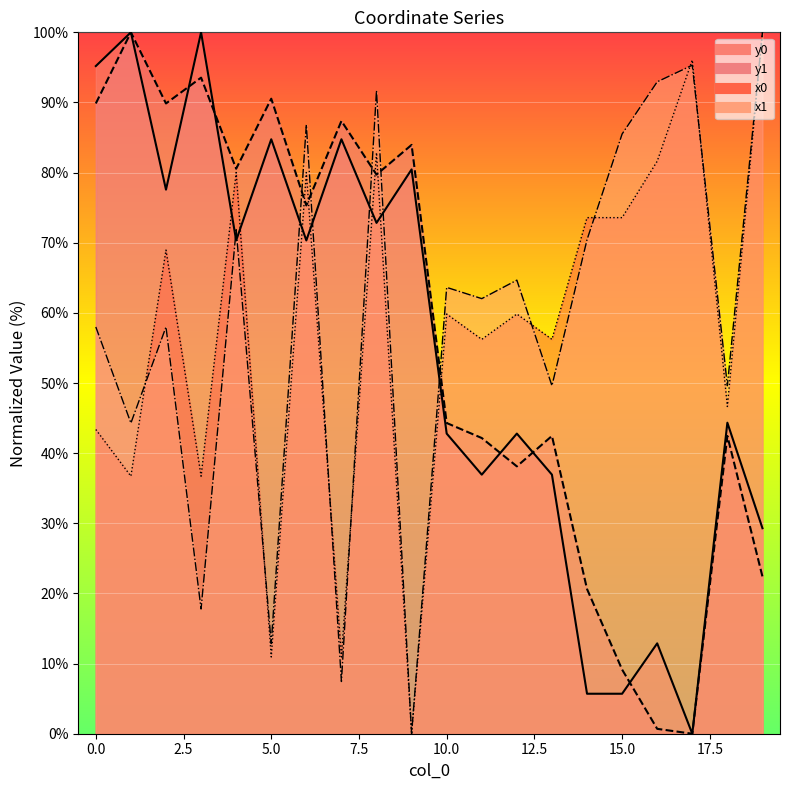

Does the chart display data point markers on the line(s)?

No